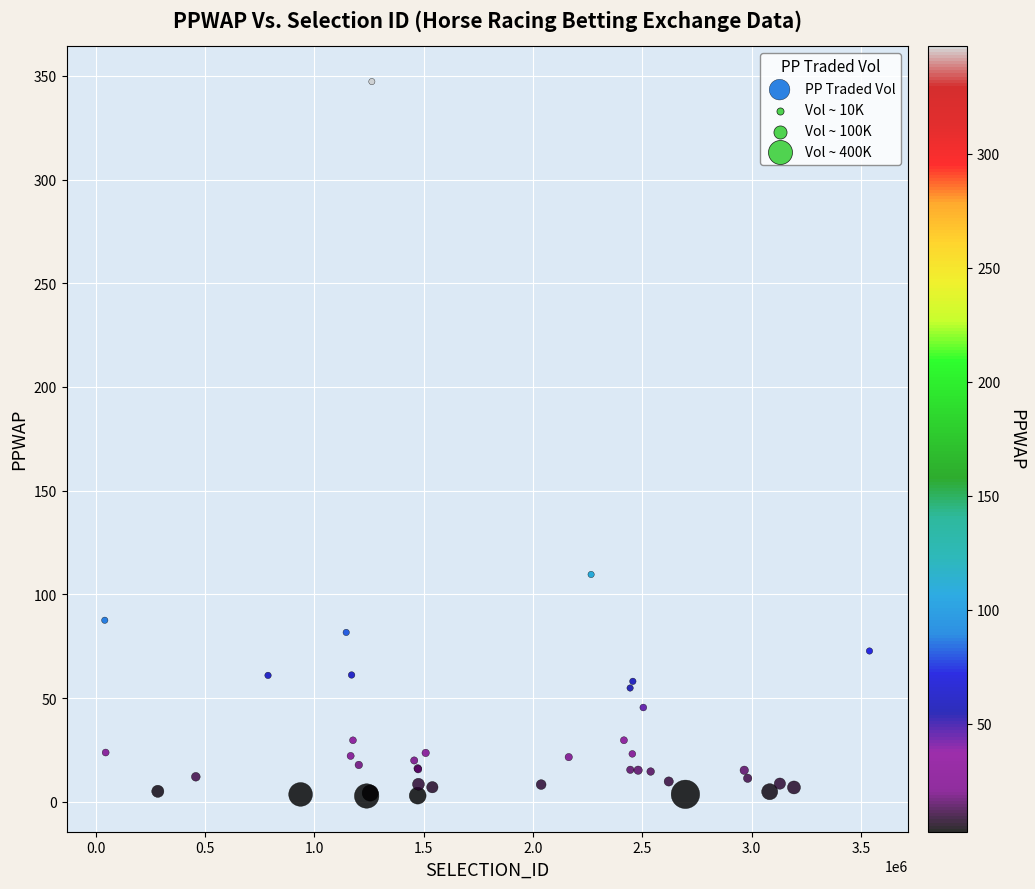

What Y value in the scatter plot is closest to 174?

109.6